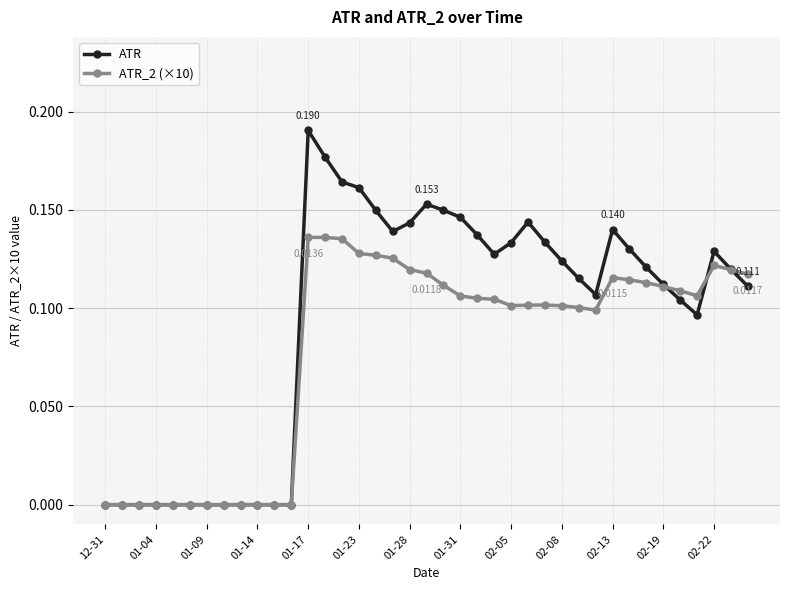

True or false: ATR has more than 2 interior local peaks.

True